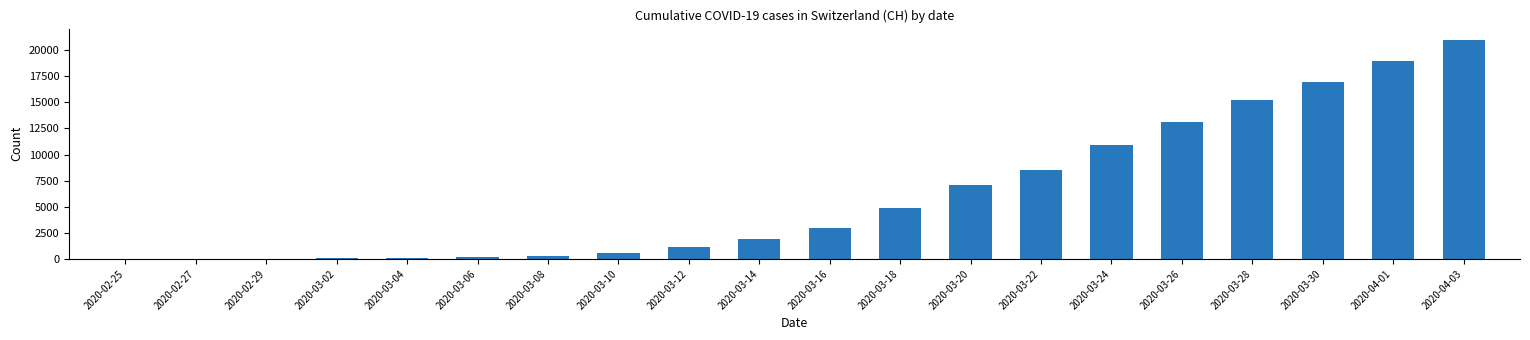

Is it true that the value at 2020-04-01 is 13126?

False